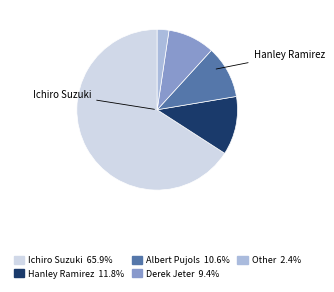

Between Ichiro Suzuki and Derek Jeter, which is larger?

Ichiro Suzuki